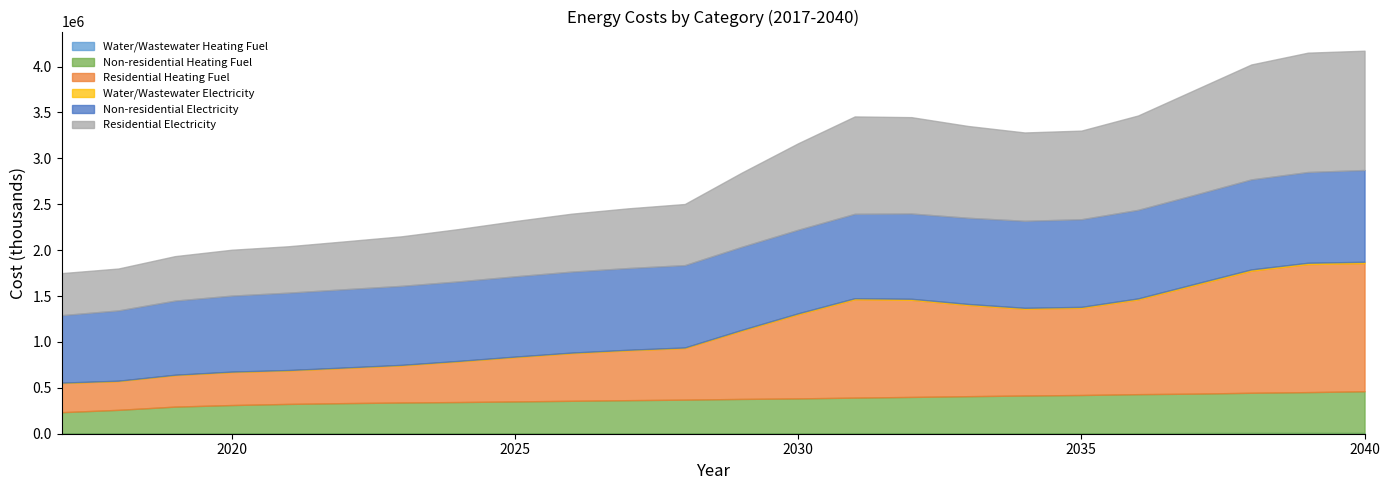

Which series changed the most between 2020 and 2022?

Non-residential Electricity